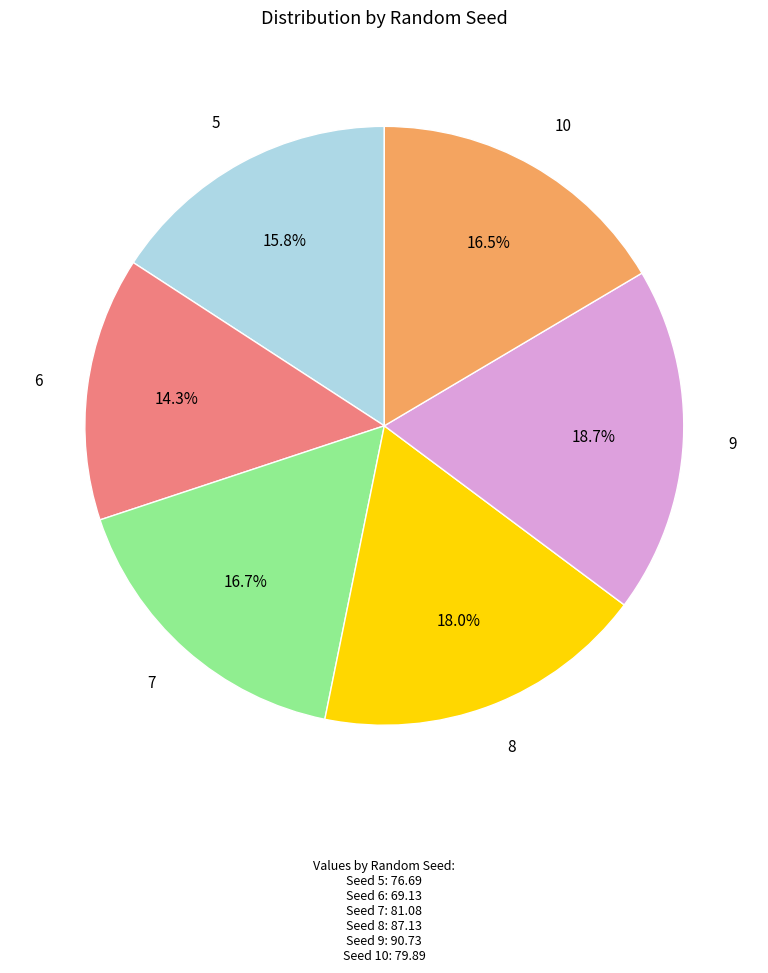

The 10 slice represents 16% of the pie. True or false?

True